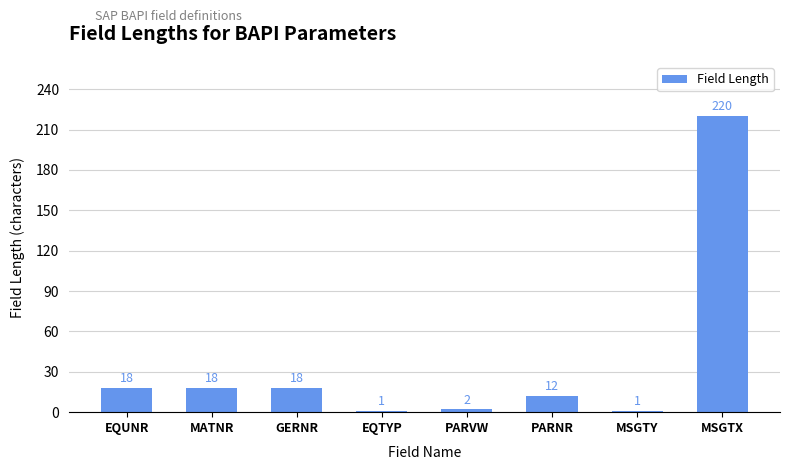

Does the chart contain any negative values?

No